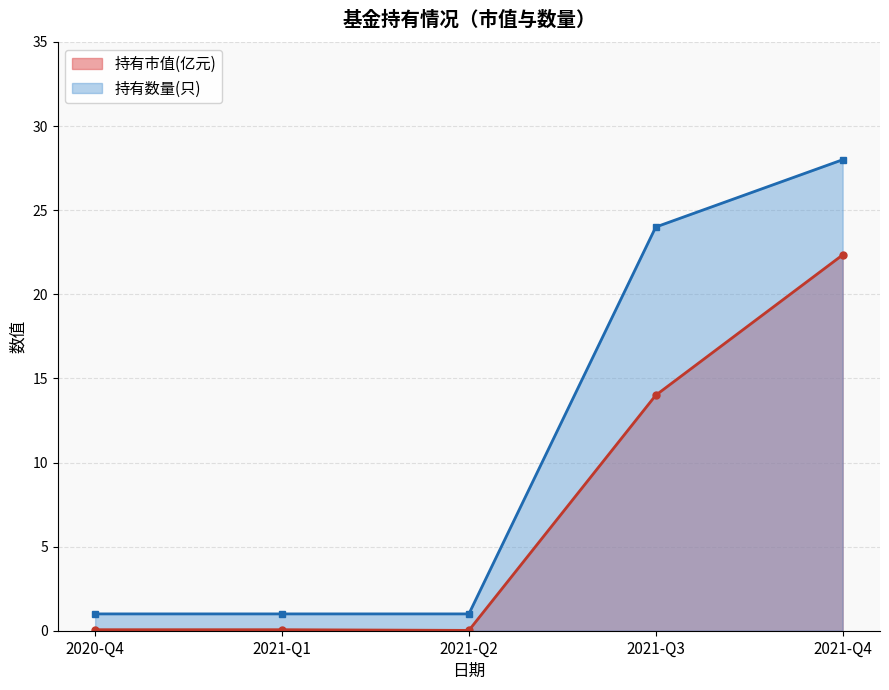

What is the label of the 5th point from the left?

2021-Q4